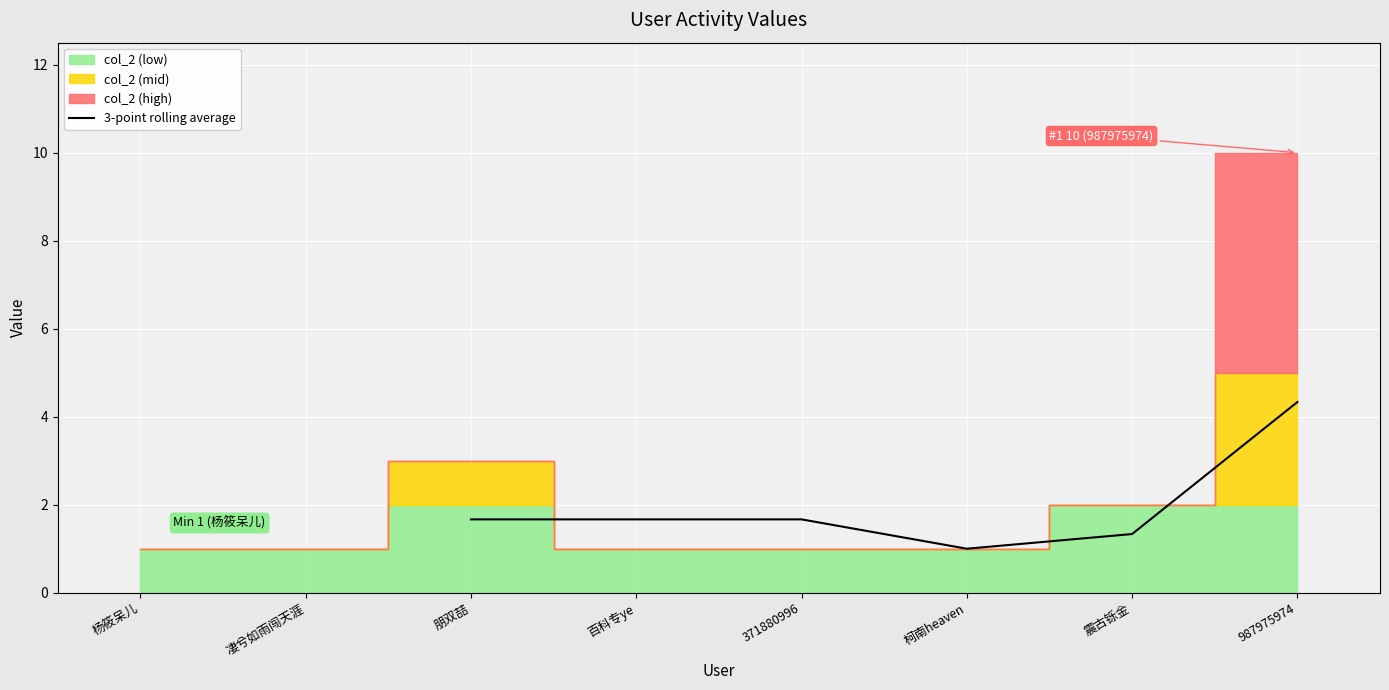

At which label does 3-point rolling average reach its minimum?

柯南heaven